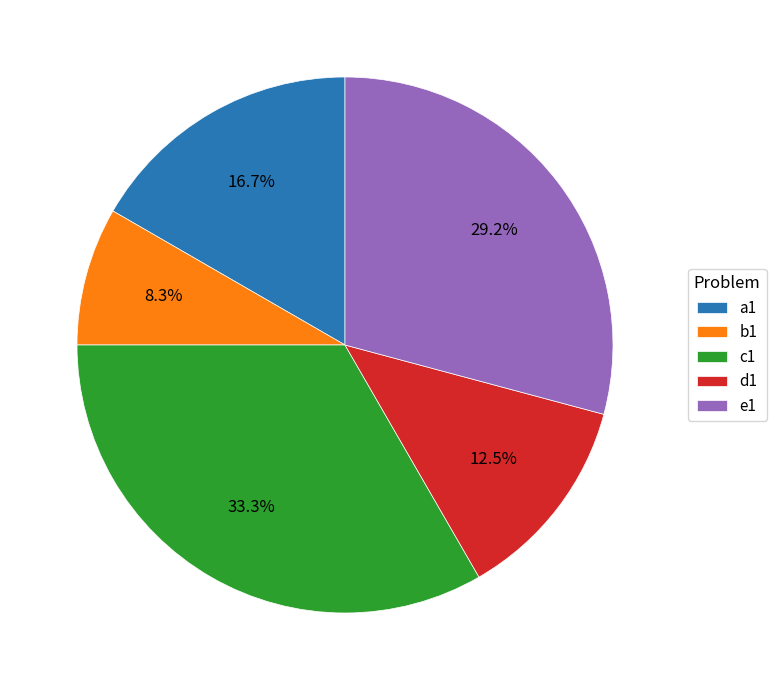

Is there any slice that represents more than half of the pie?

No